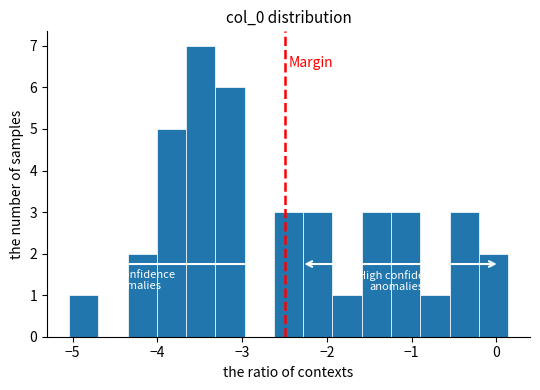

Around what value on the x-axis is the tallest bar? Give the approximate position of its centre, as read against the axis.

-3.5